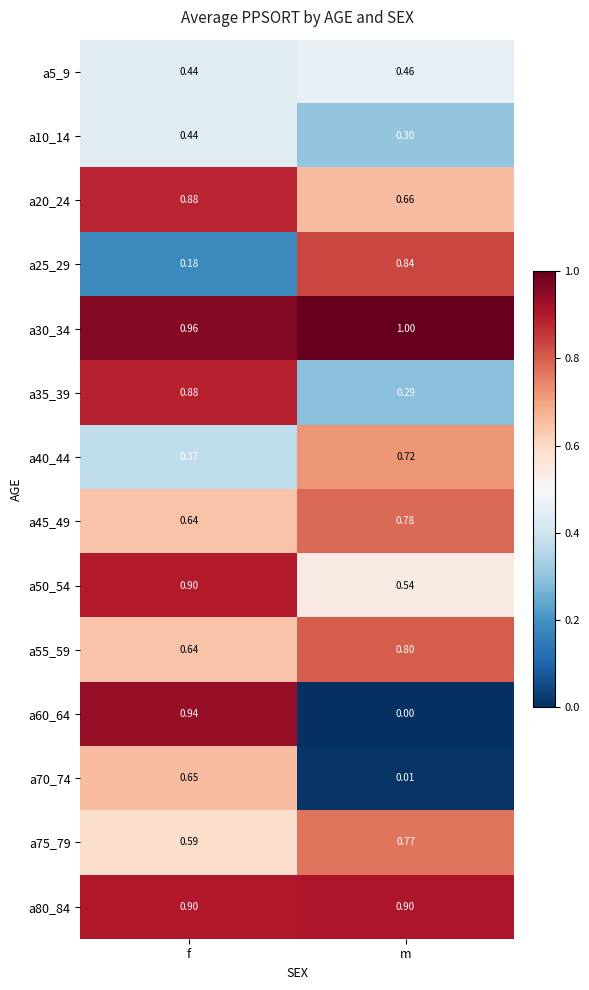

Which category has the lowest value in the a75_79 series?

f